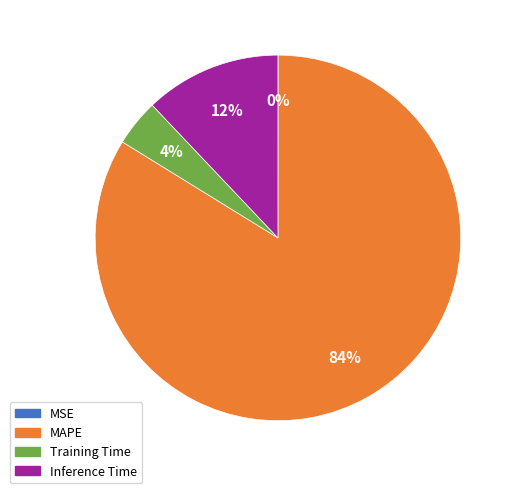

To the nearest percent, what is the difference between the largest and smallest slice percentages?

84%